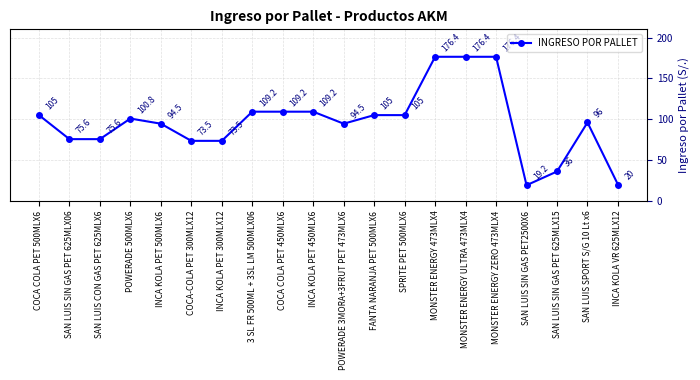

What is the sum of the values at MONSTER ENERGY ULTRA 473MLX4 and INCA KOLA PET 500MLX6?

270.9